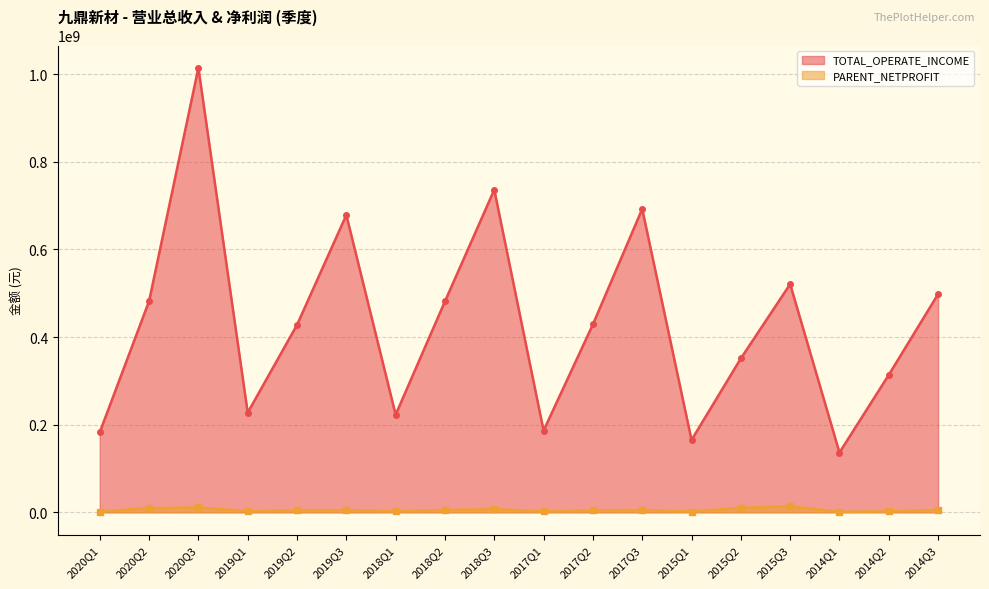

Reading left to right, extract all data points from this chart.

TOTAL_OPERATE_INCOME: 2020Q1=182806299.5	2020Q2=482004167.9	2020Q3=1014672093.6	2019Q1=227492900.3	2019Q2=427862072.3	2019Q3=678704871.4	2018Q1=222828994.0	2018Q2=481495117.9	2018Q3=736345046.8	2017Q1=186548175.5	2017Q2=428850843.0	2017Q3=692484734.4	2015Q1=165113958.4	2015Q2=351226557.6	2015Q3=520849947.9	2014Q1=136402394.9	2014Q2=313723192.0	2014Q3=498038854.6
PARENT_NETPROFIT: 2020Q1=1834249.8	2020Q2=9483156.3	2020Q3=11076084.4	2019Q1=2547306.6	2019Q2=4594422.3	2019Q3=5112458.9	2018Q1=2410734.7	2018Q2=5190761.8	2018Q3=7436328.7	2017Q1=1996163.2	2017Q2=4435737.2	2017Q3=5390418.0	2015Q1=1750074.3	2015Q2=9839380.0	2015Q3=13639993.5	2014Q1=1177827.7	2014Q2=2331087.9	2014Q3=5523305.8